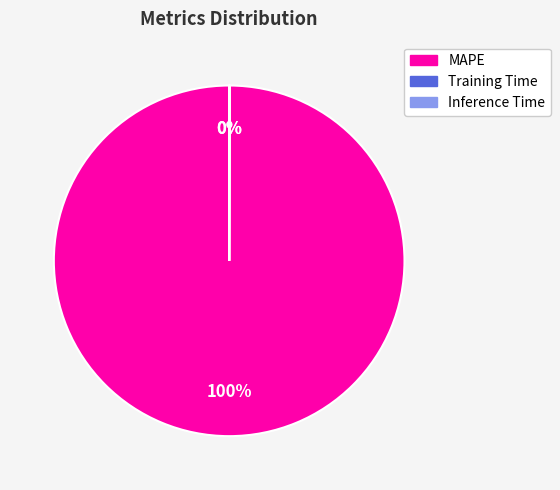

Does MAPE account for over 50% of the chart?

Yes